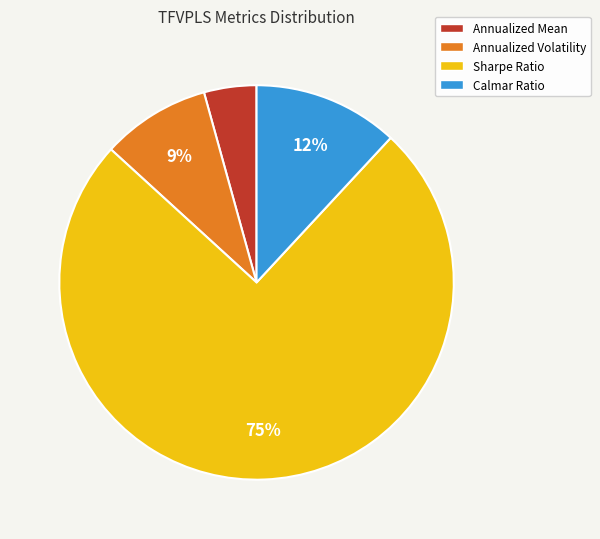

What is the largest slice in the pie chart?

Sharpe Ratio